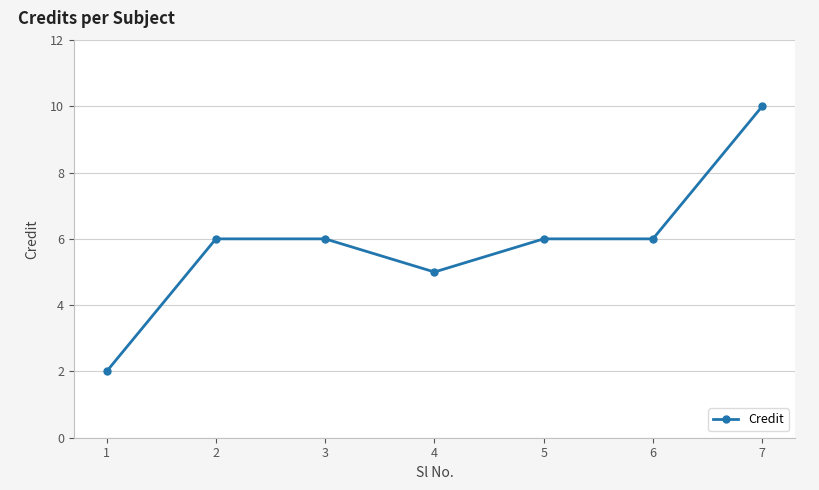

What is the average value?

6